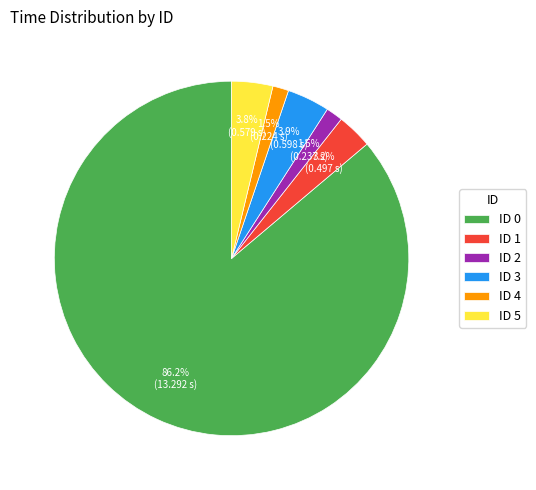

Do ID 3 and ID 0 together represent more than half of the pie?

Yes